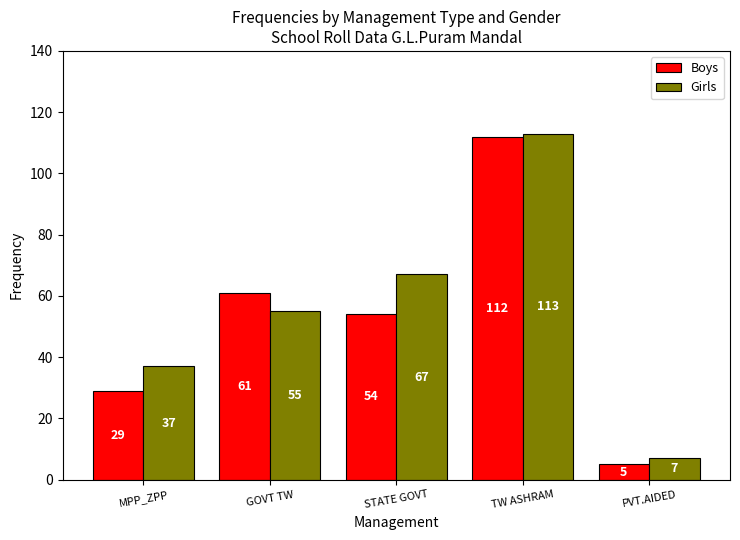

What are all the series names shown in the legend?

Boys, Girls